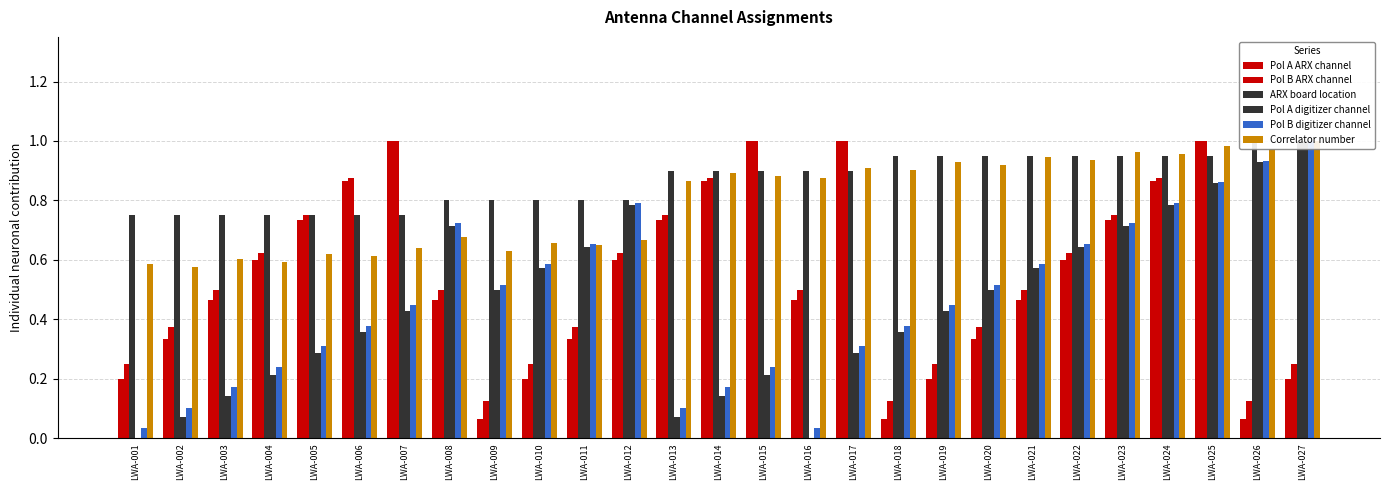

Are the bars horizontal?

No